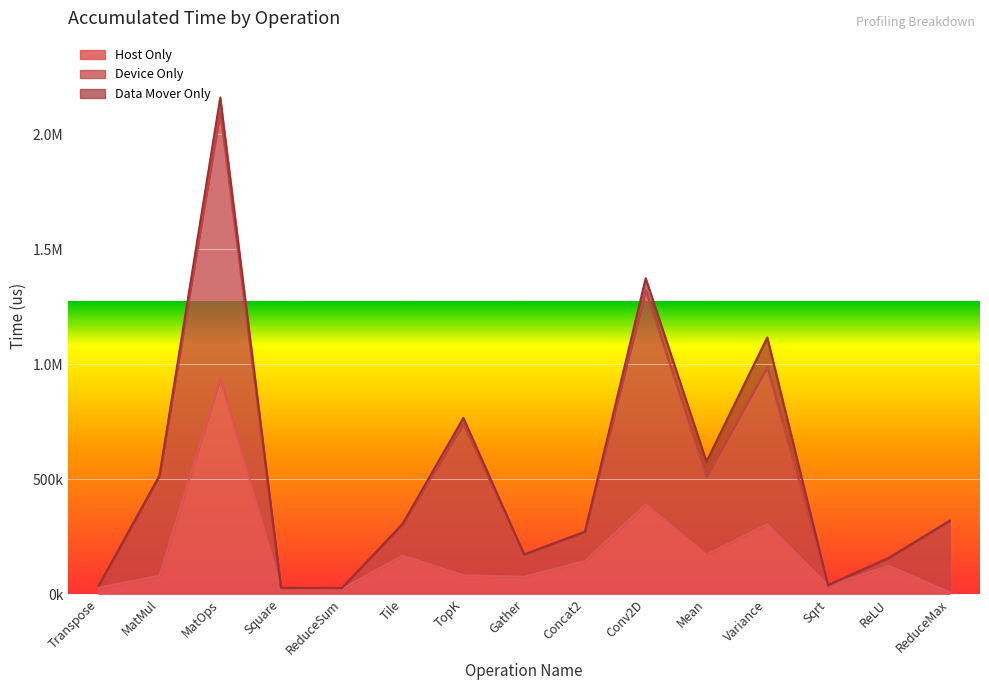

True or false: AccumulatedHostOnly(us) and AccumulatedDataMoverOnly(us) cross at least once.

False